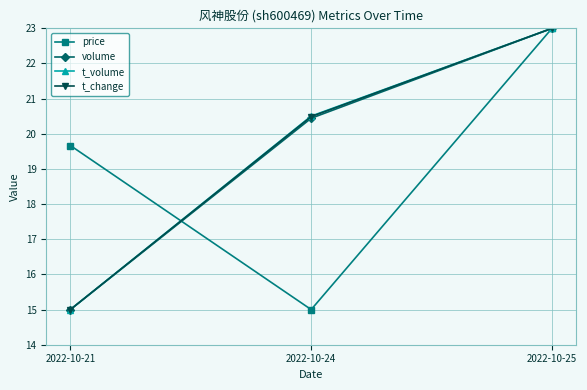

Reading right to left, transcribe all the data shown in this chart.

price: 2022-10-25=23.0	2022-10-24=15.0	2022-10-21=19.7
volume: 2022-10-25=23.0	2022-10-24=20.4	2022-10-21=15.0
t_volume: 2022-10-25=23.0	2022-10-24=20.5	2022-10-21=15.0
t_change: 2022-10-25=23.0	2022-10-24=20.5	2022-10-21=15.0